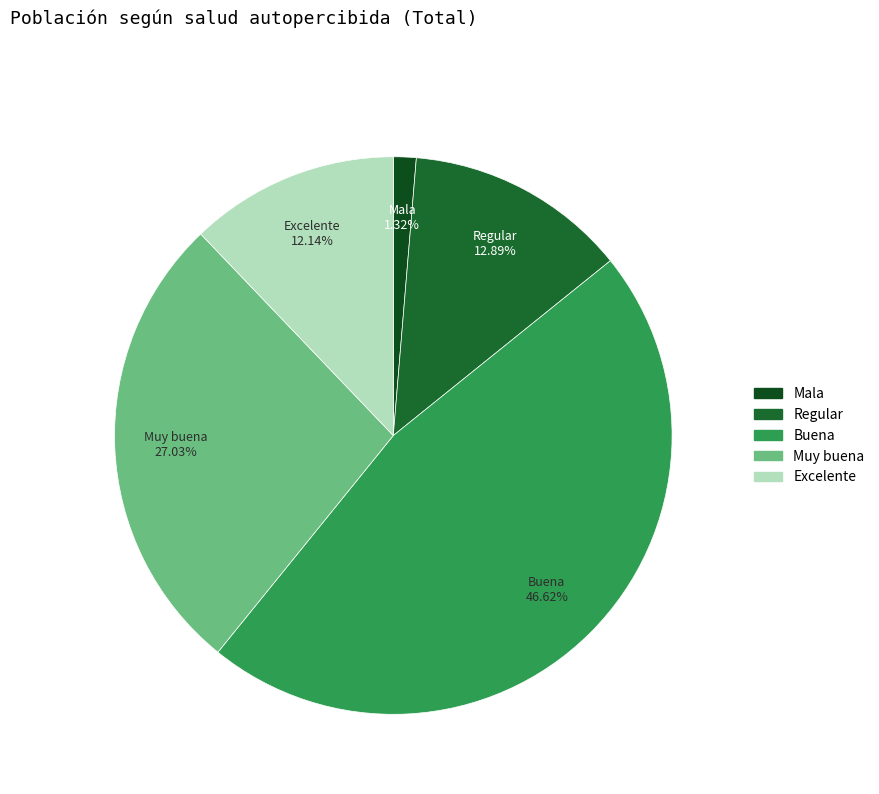

To the nearest percent, what is the average slice percentage?

20%